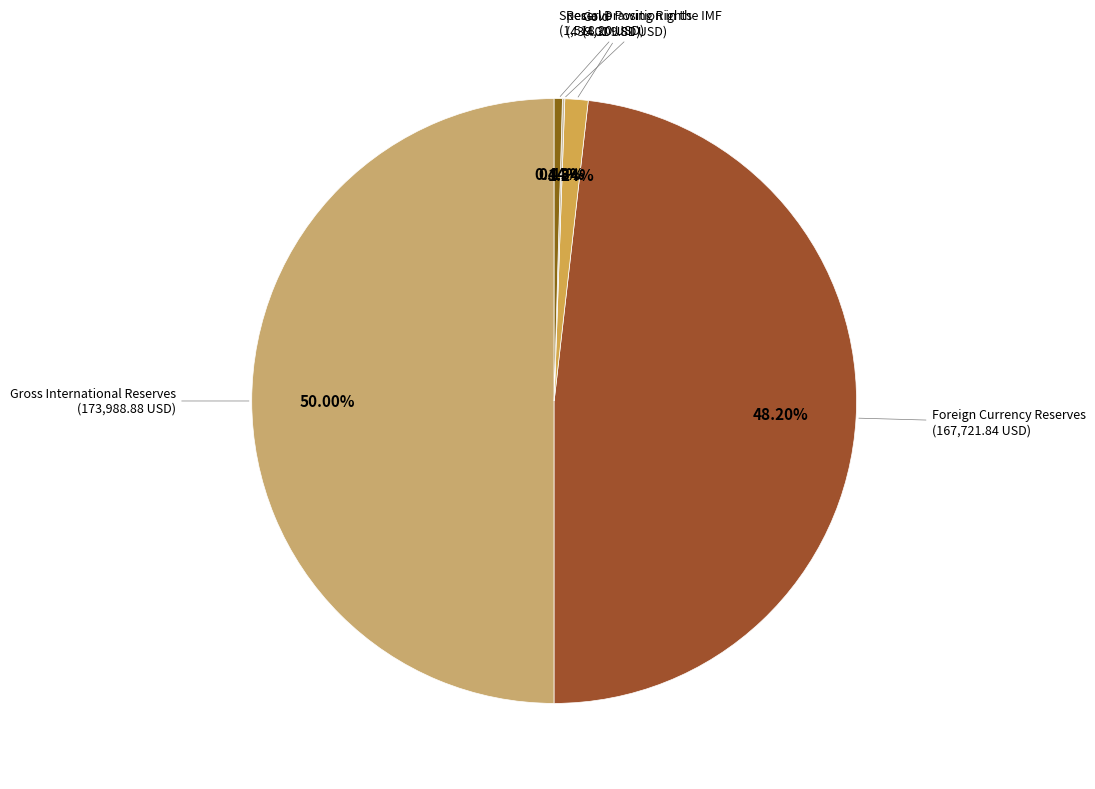

Is it true that Foreign Currency Reserves is 48% of the pie?

True